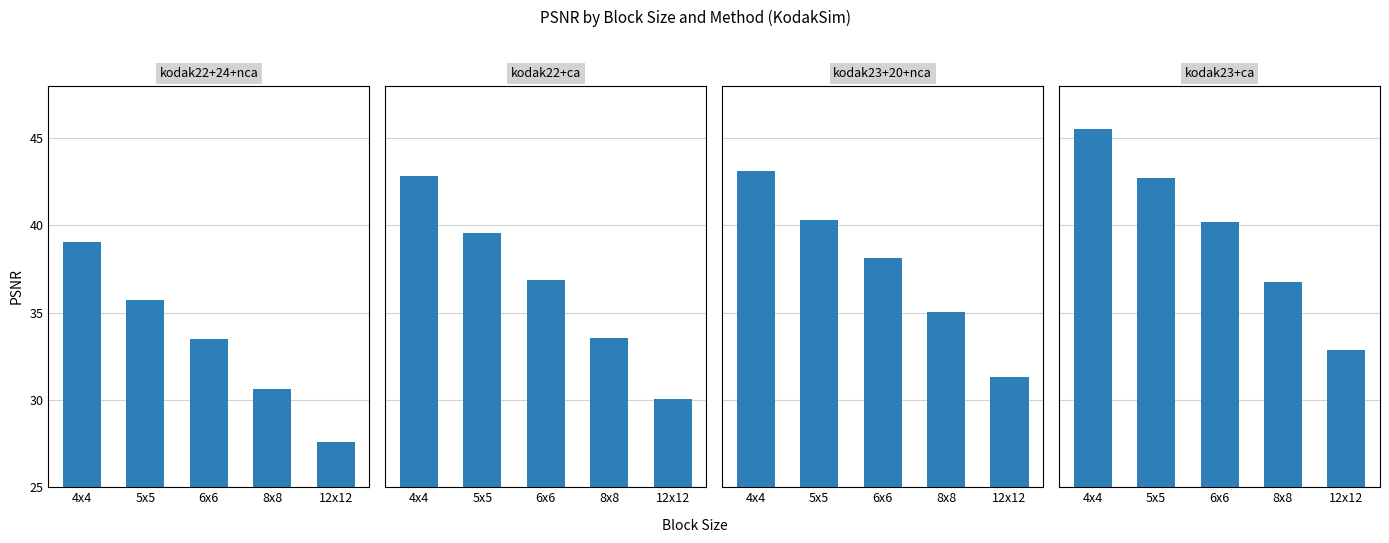

What is the label of the 1st bar from the left?

4x4